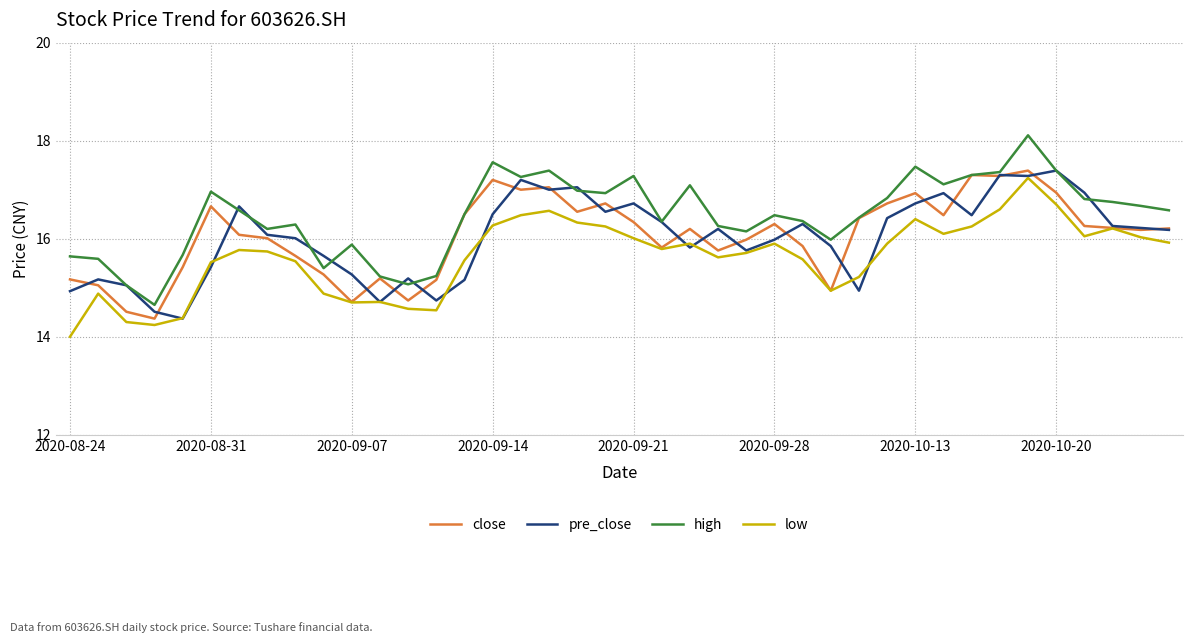

True or false: high and low cross at least once.

False